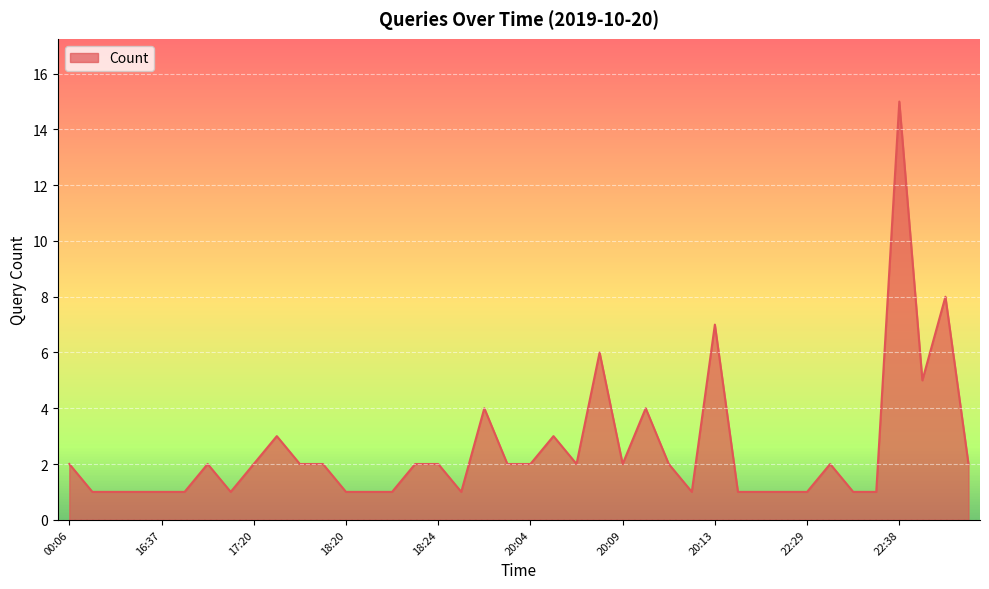

What is the difference between the maximum and minimum values?

14